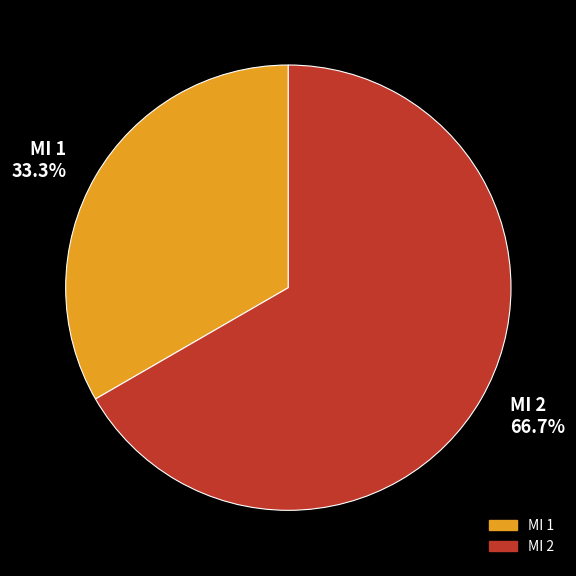

To the nearest percent, what is the difference between the largest and smallest slice percentages?

33%